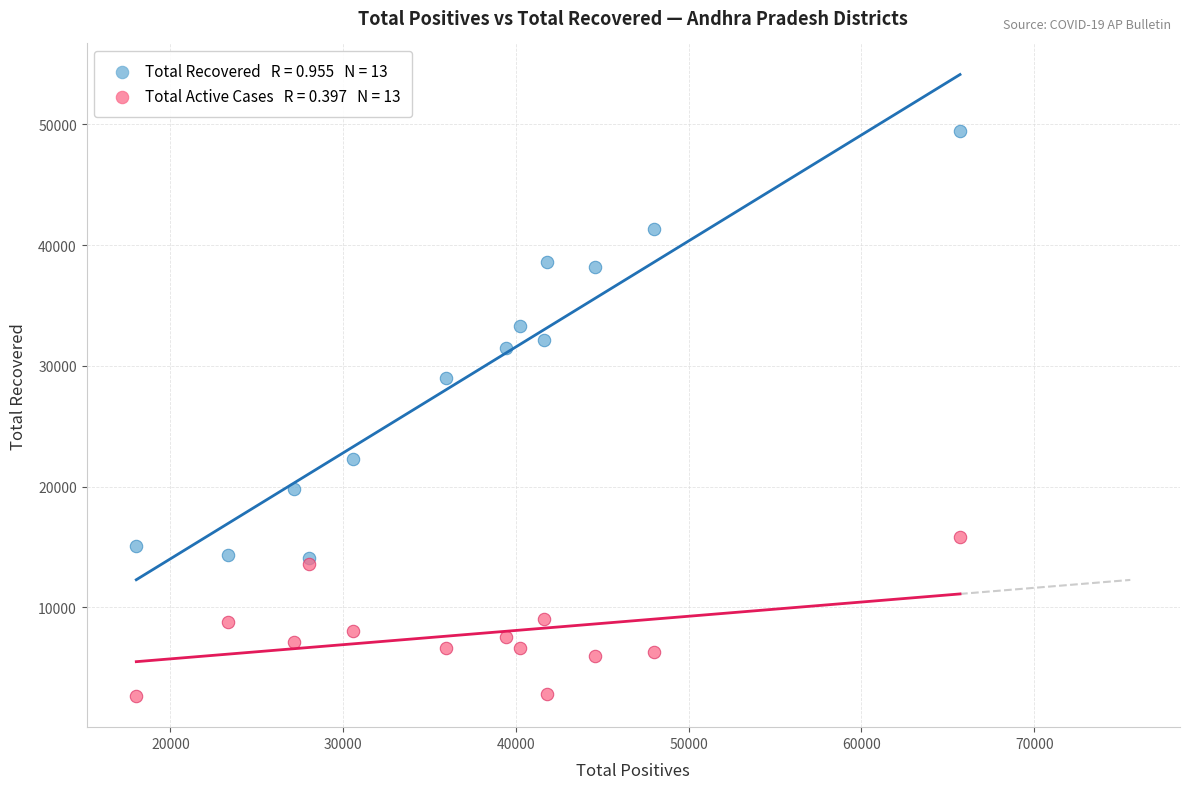

Across all series, what Y value is closest to 26067?

28997